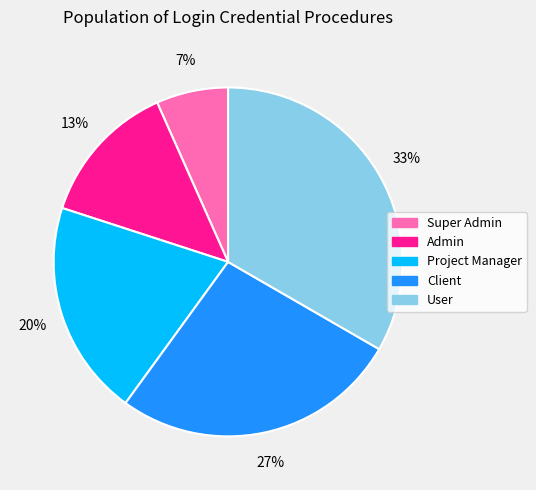

To the nearest percent, what is the average slice percentage?

20%